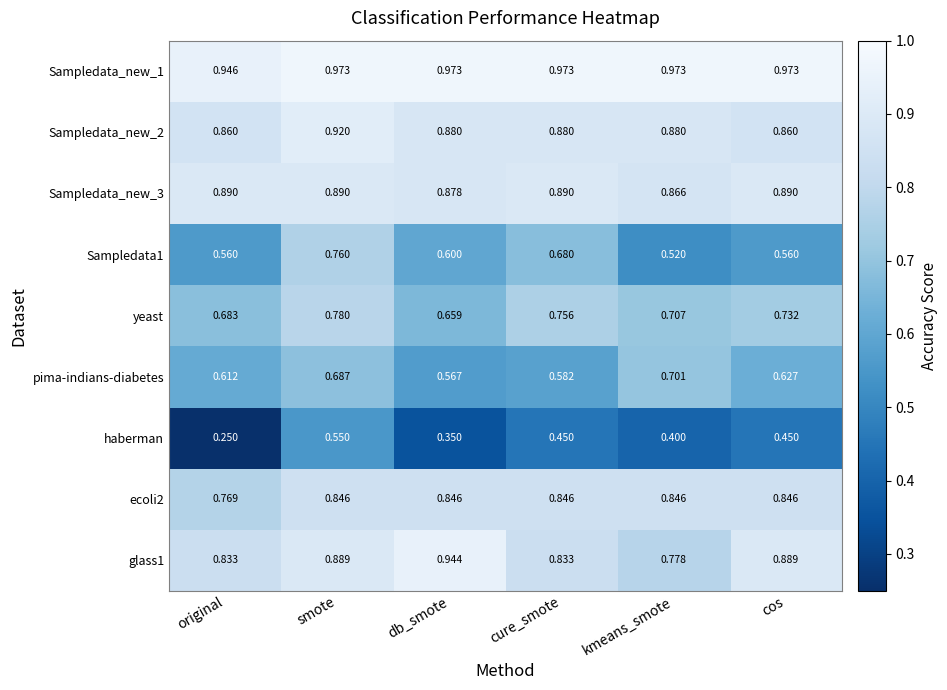

Which series has the largest range (max minus min)?

haberman